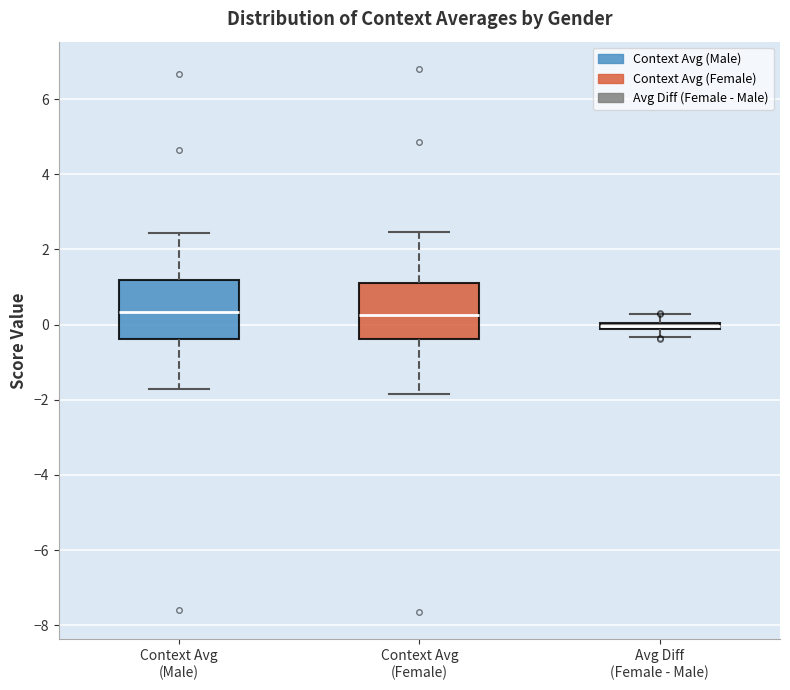

Where is the upper edge of the box for Avg Diff (Female - Male) on the y-axis? The values are not printed on the chart, so give them approximately, as read against the axis.

0.0